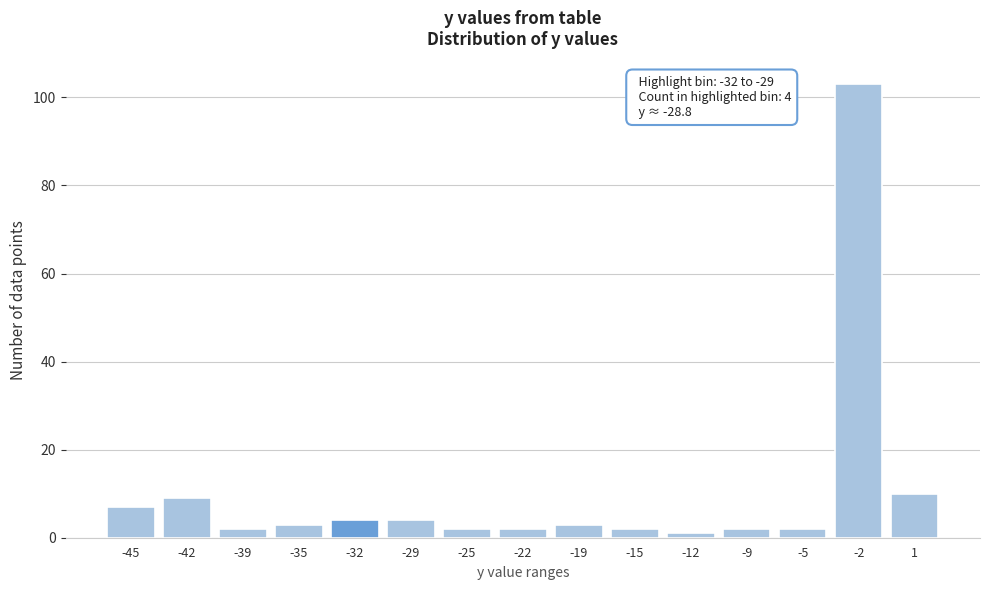

Reading right to left, list all the values displayed in this chart.

10	103	2	2	1	2	3	2	2	4	4	3	2	9	7